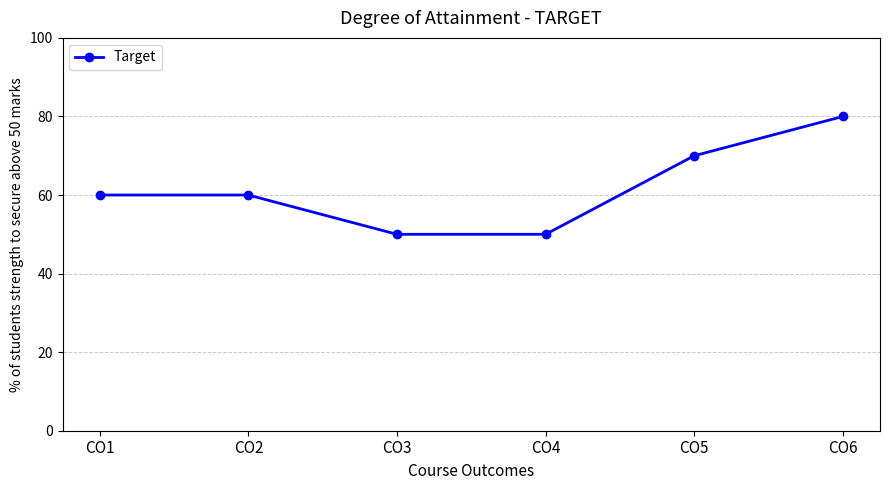

True or false: there are more than 2 points higher than both neighbors.

False